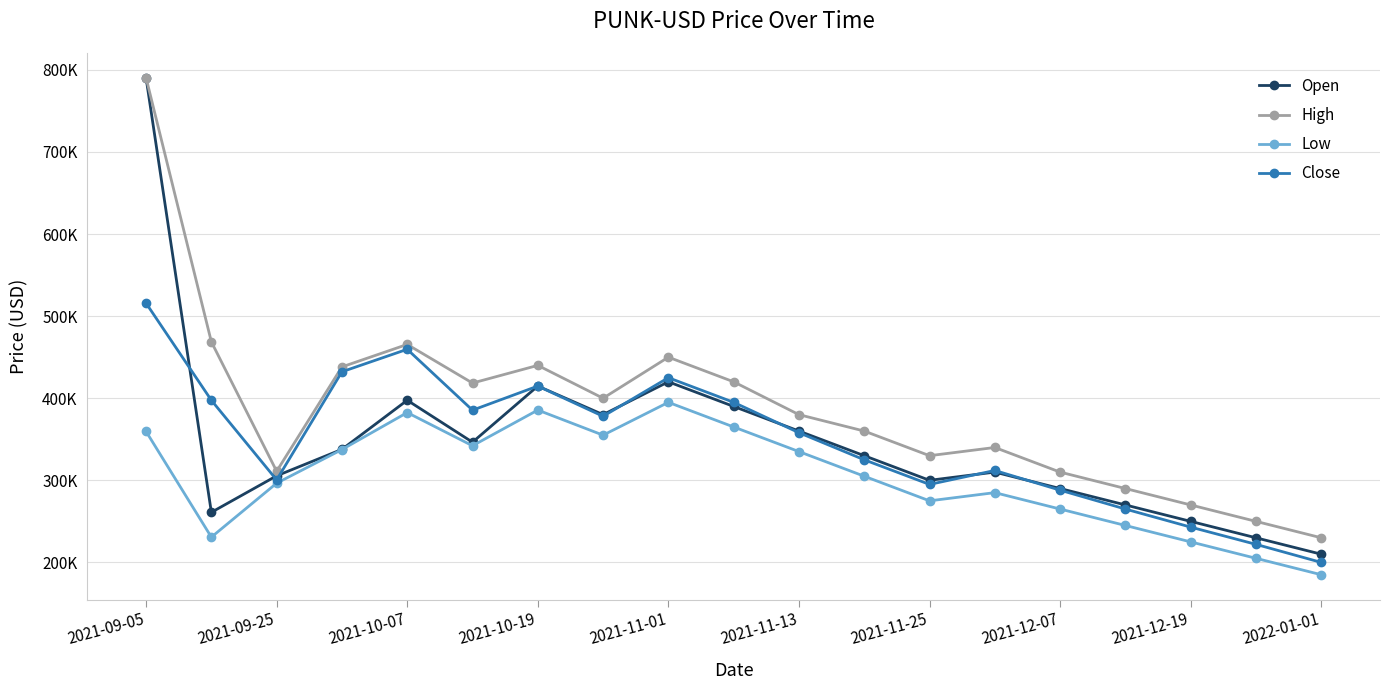

What is the difference between the maximum and minimum values in the Close series?

315762.0